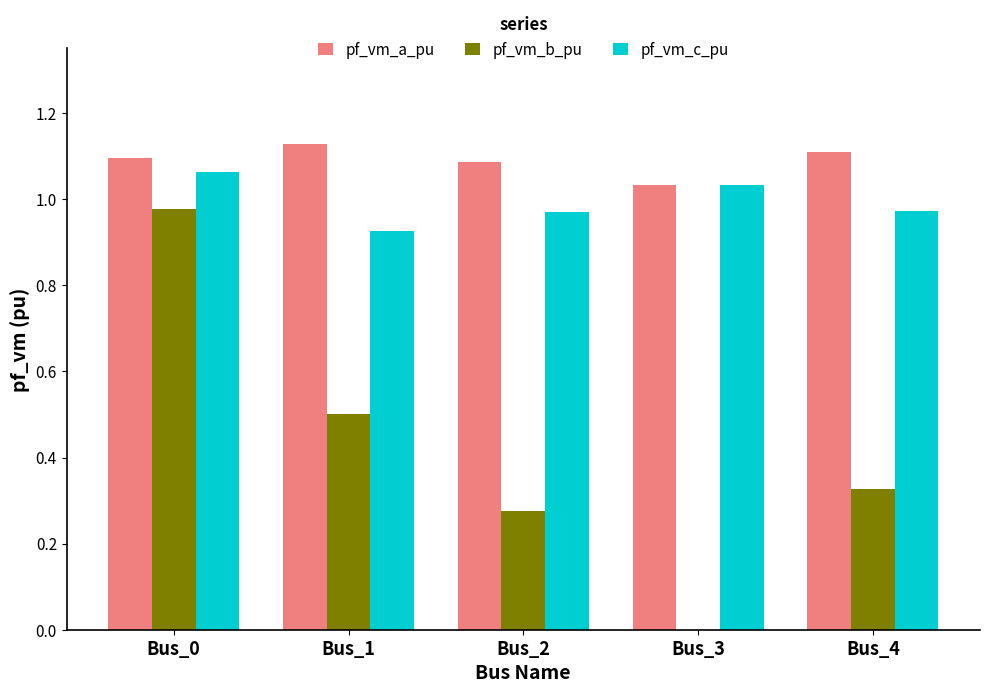

What is the difference between the pf_vm_c_pu values at Bus_0 and Bus_4?

0.1